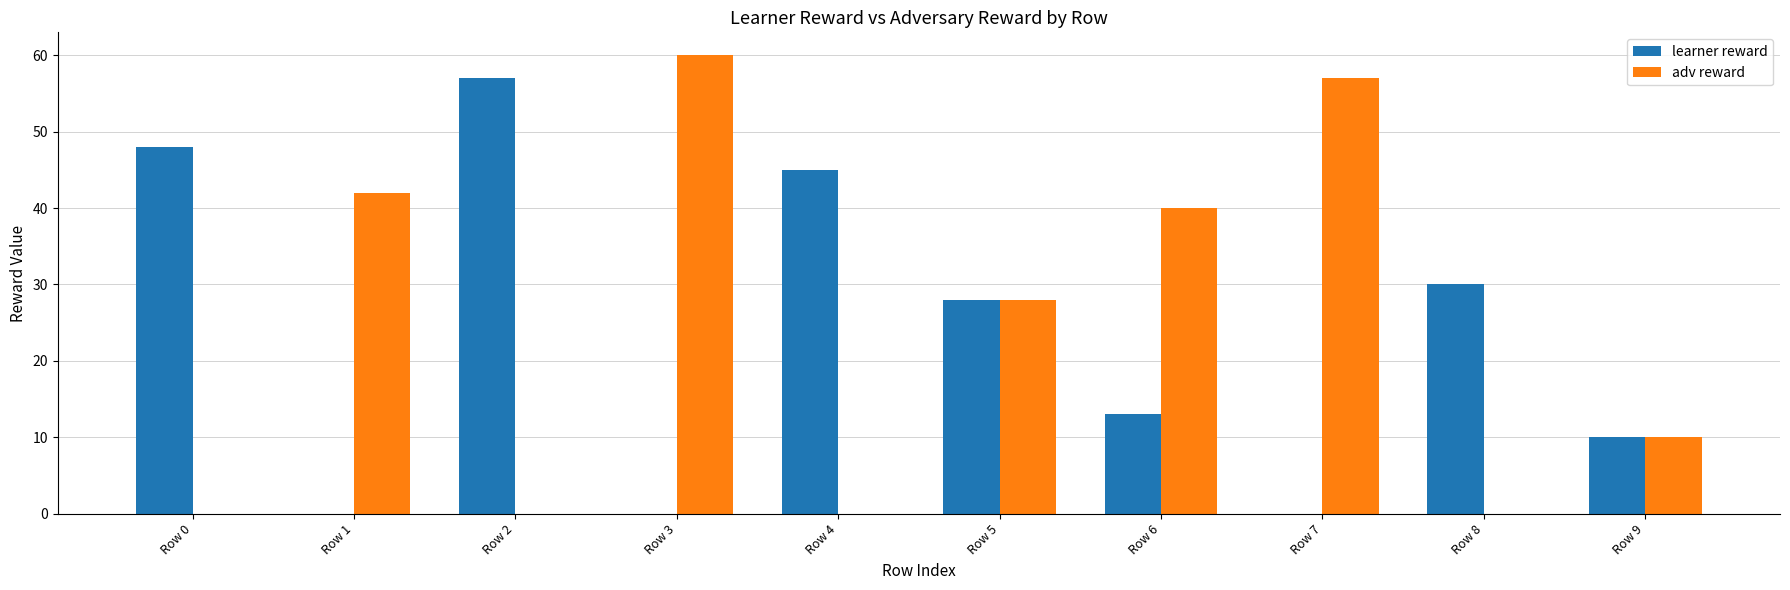

What is the maximum value for learner reward?

57